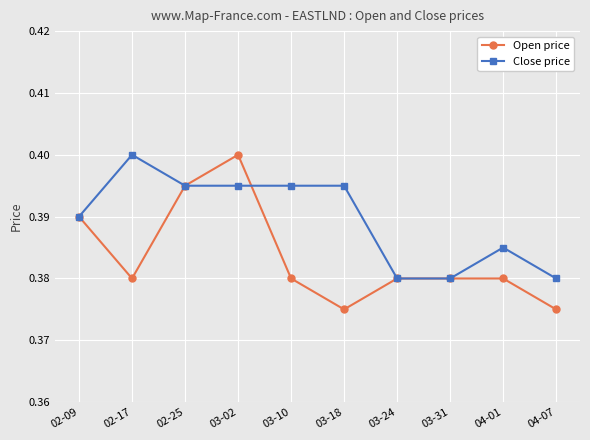

How many lines are shown in the chart?

2